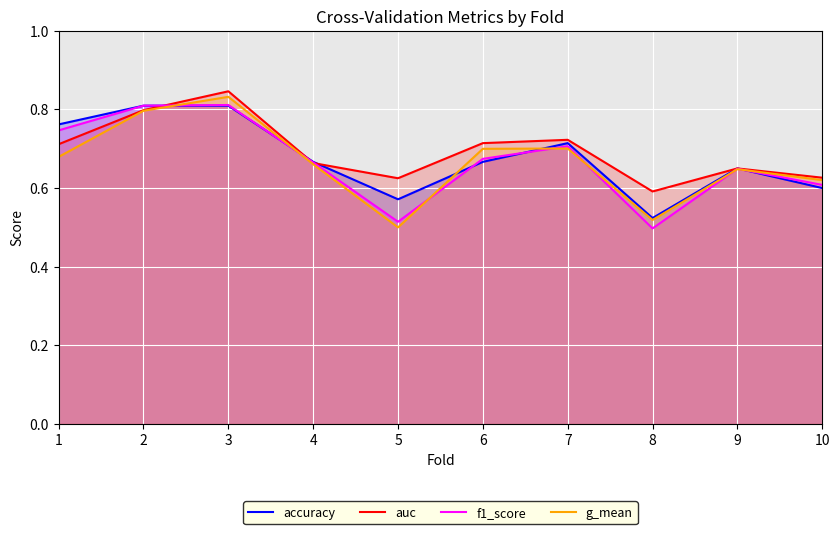

What is the approximate value of f1_score at 8?

0.5